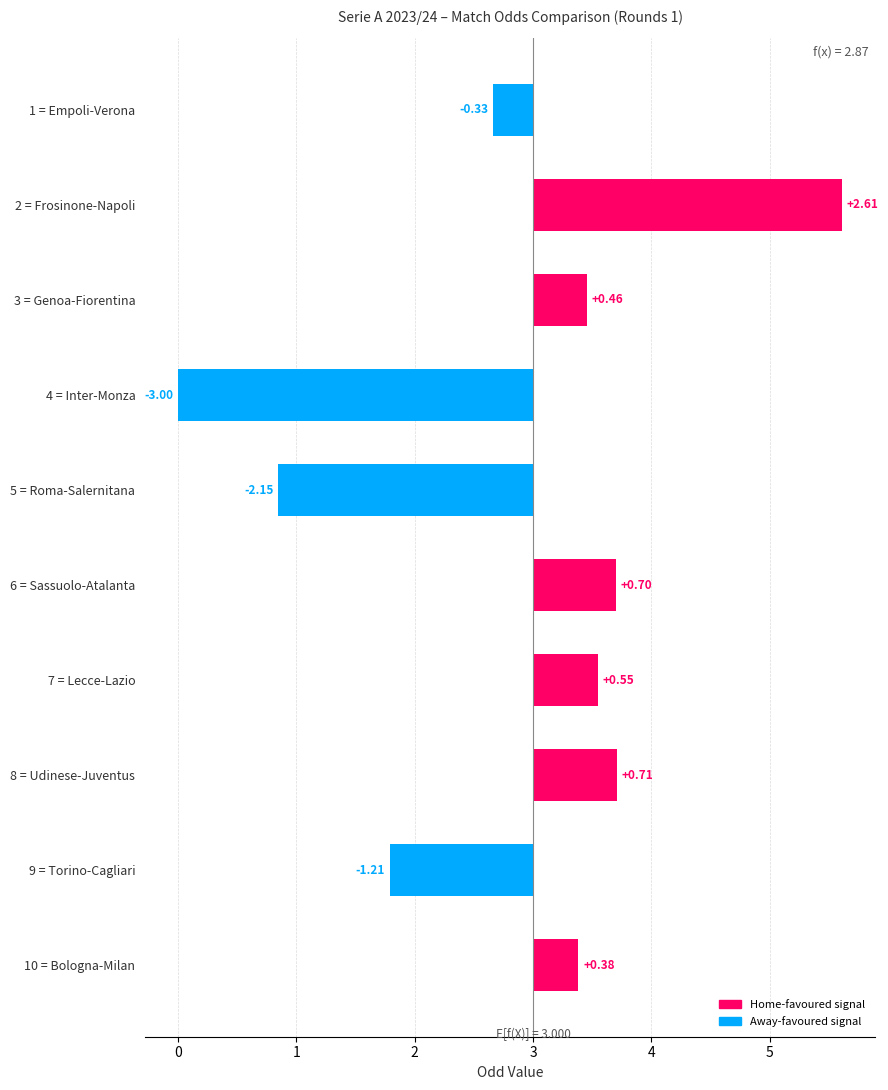

What is the maximum value shown in the chart?

2.6